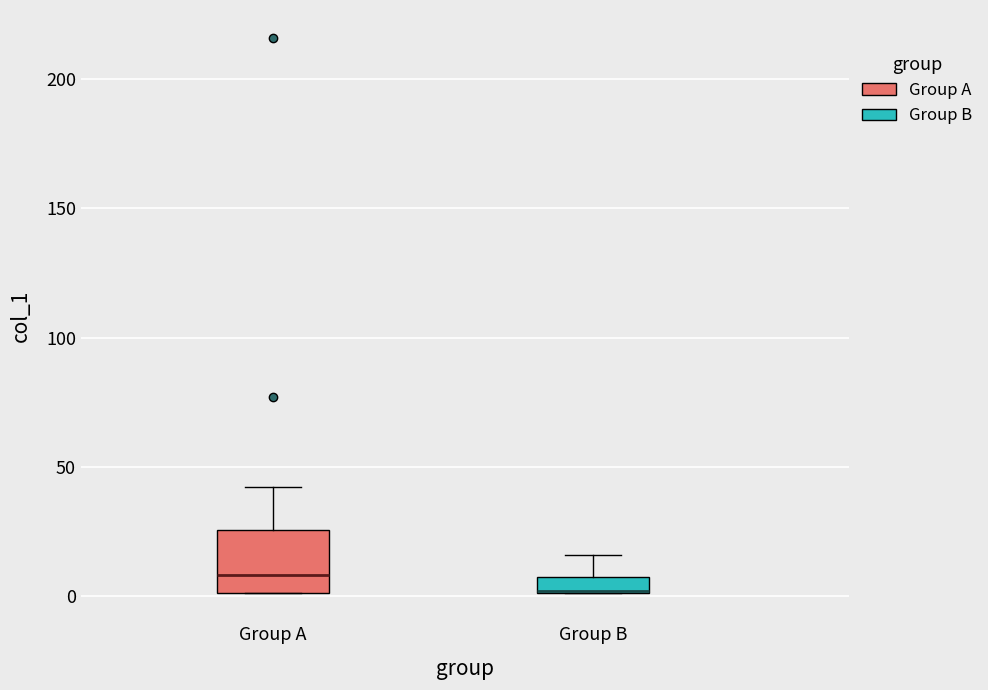

Where is the upper edge of the box for Group B on the y-axis? The values are not printed on the chart, so give them approximately, as read against the axis.

10